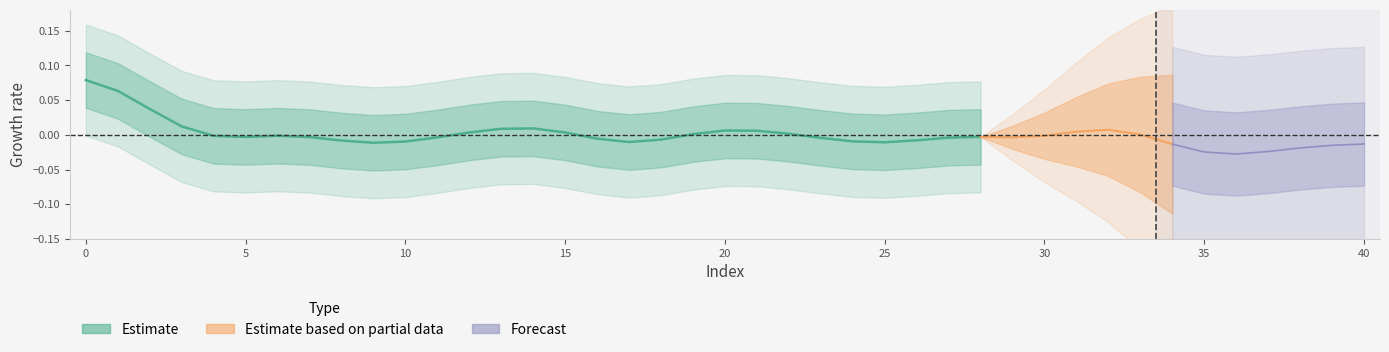

How many interior local valleys (lower than both neighbors) does the data have?

4